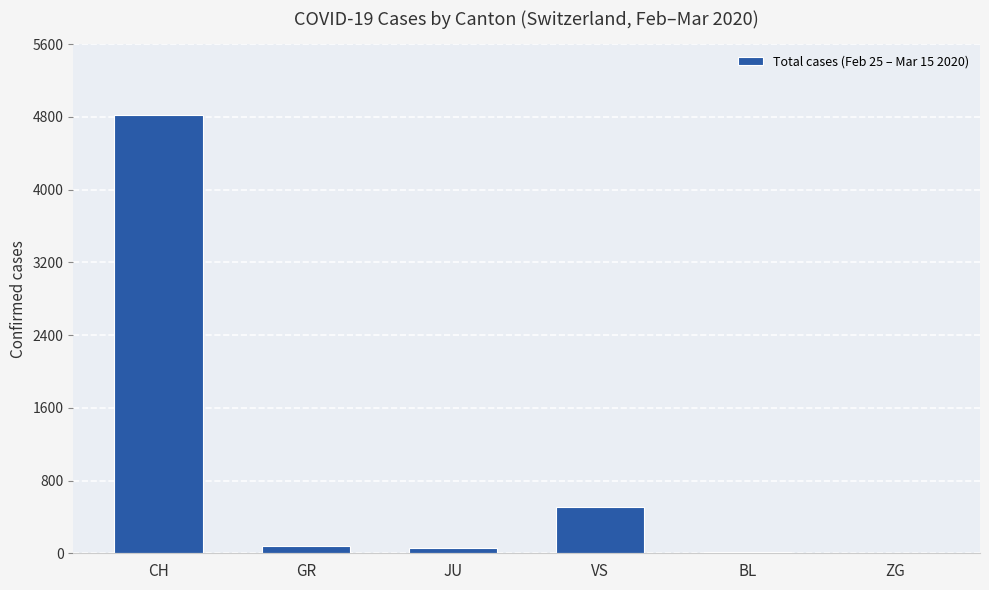

Is it true that the value at VS is 750?

False